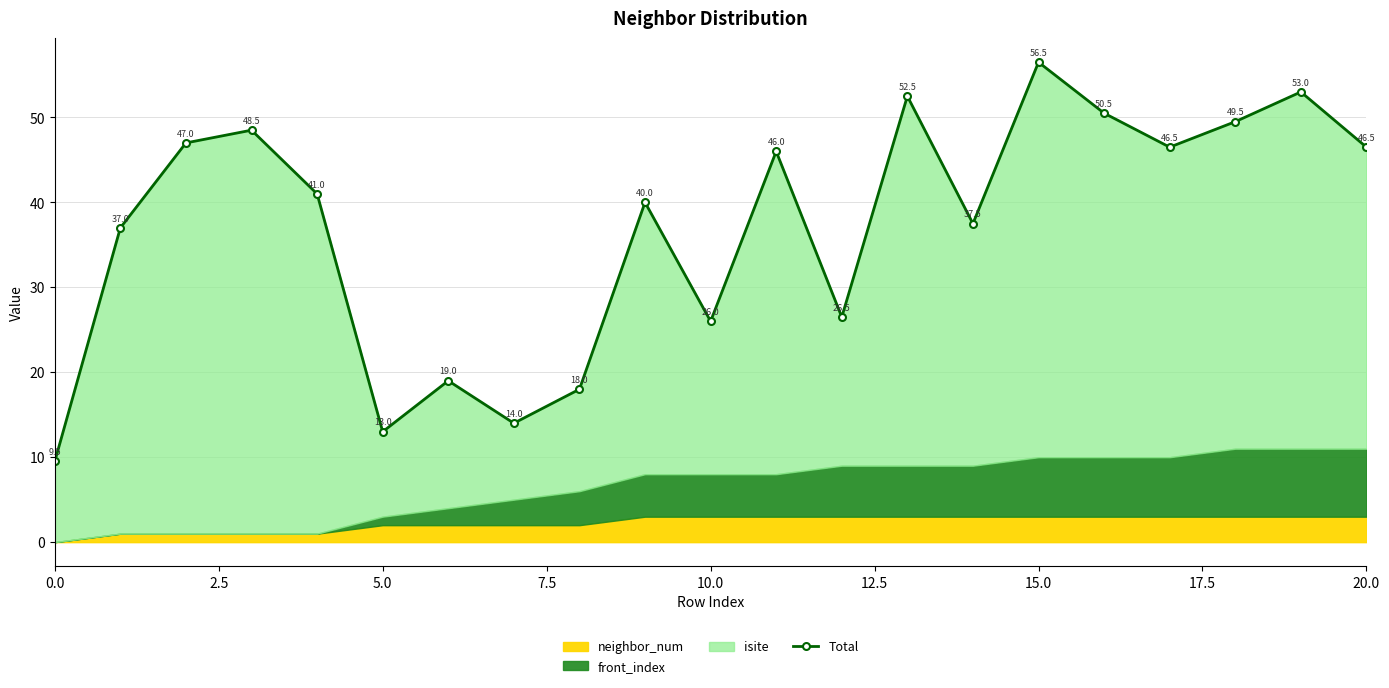

At which category does the chart reach its peak across all series?

15